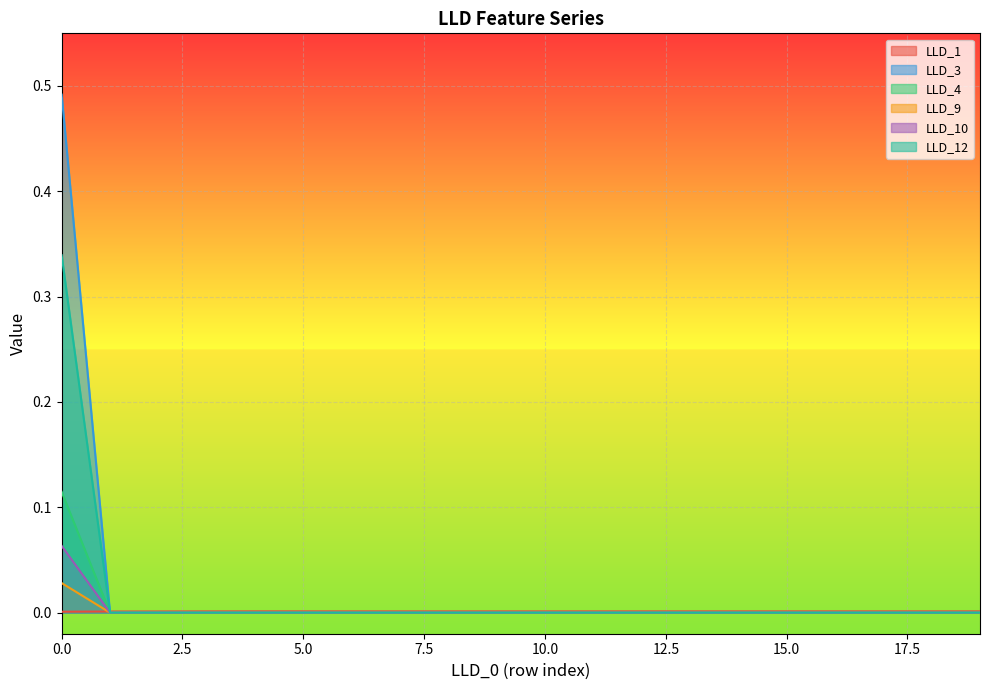

List the series in order of their peak value, highest first.

LLD_3, LLD_12, LLD_4, LLD_10, LLD_9, LLD_1